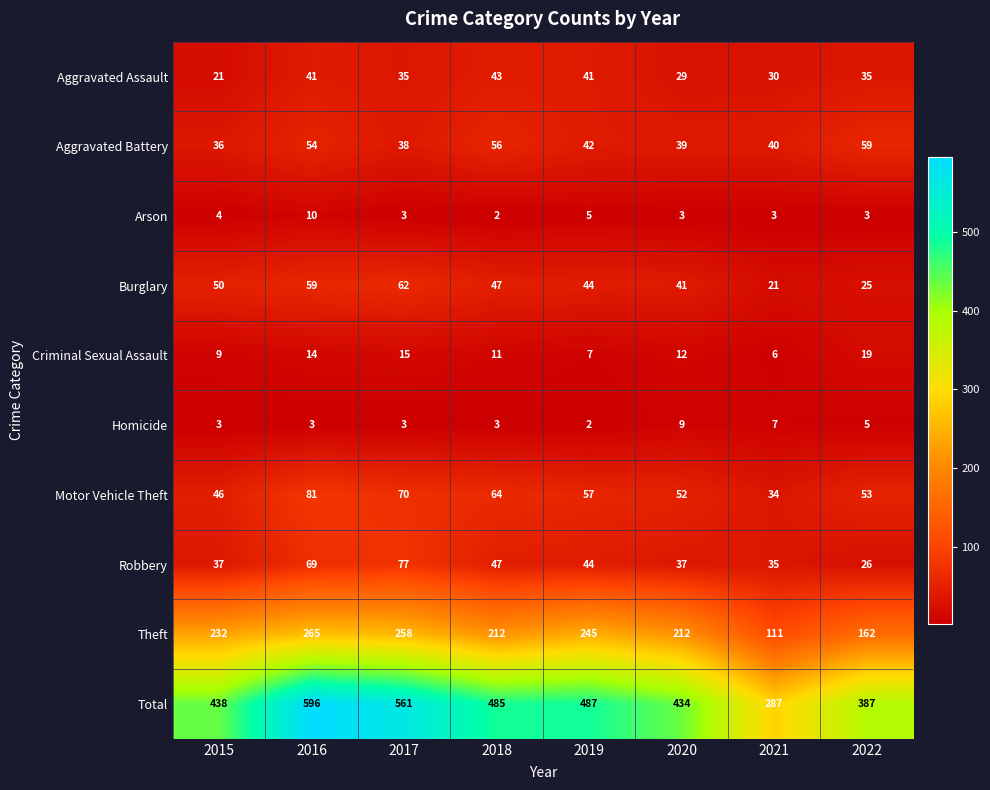

At how many categories does at least one series exceed 246?

8